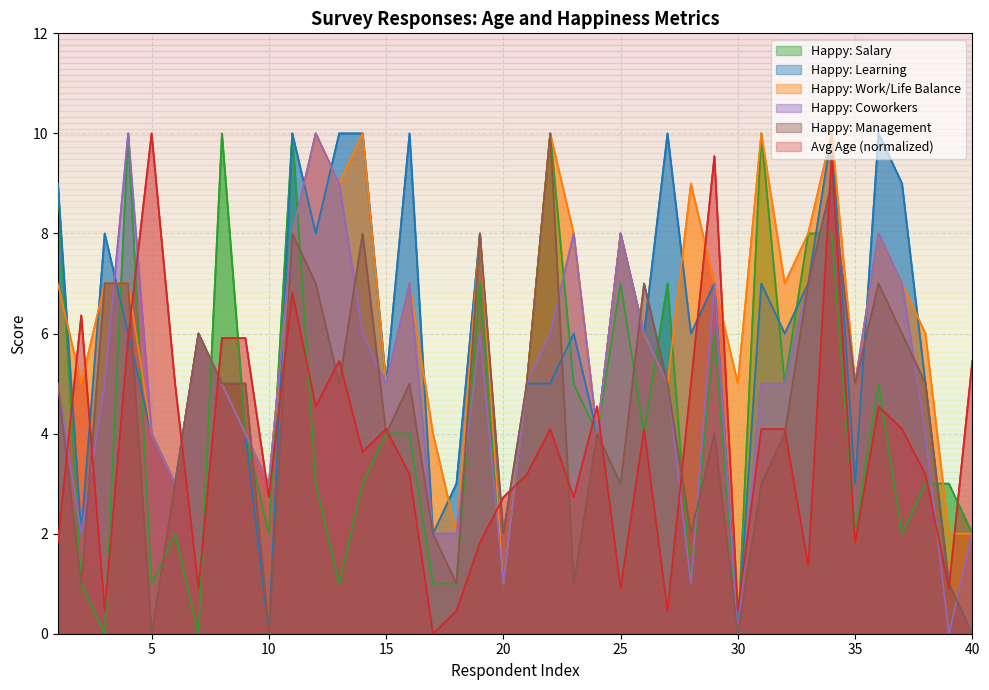

What is the spread (max minus min) of values at 32?

3.0